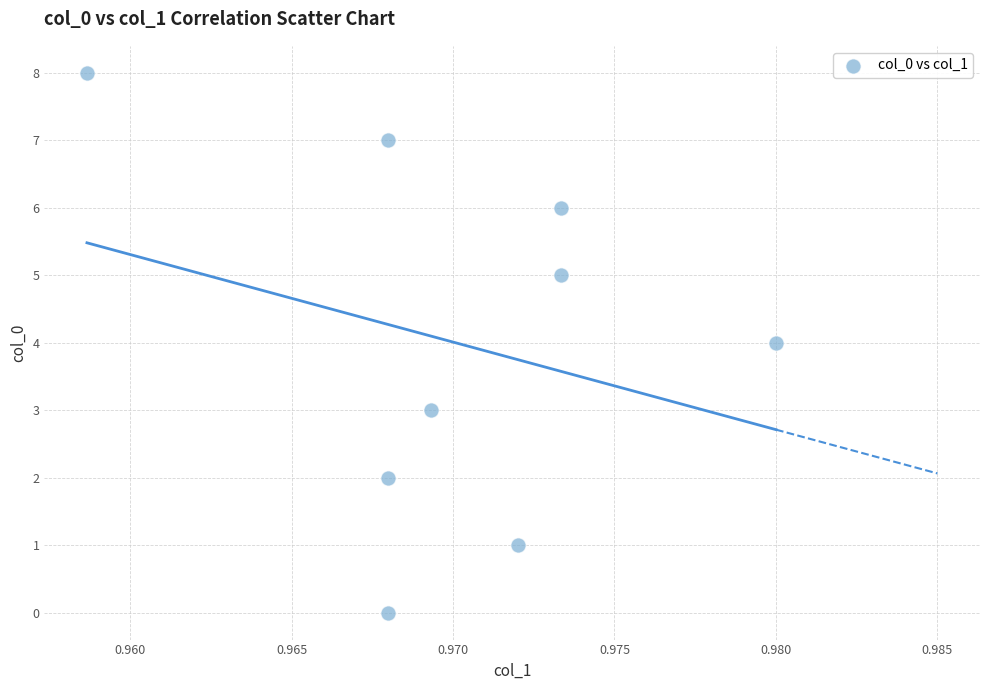

What is the average Y value?

4